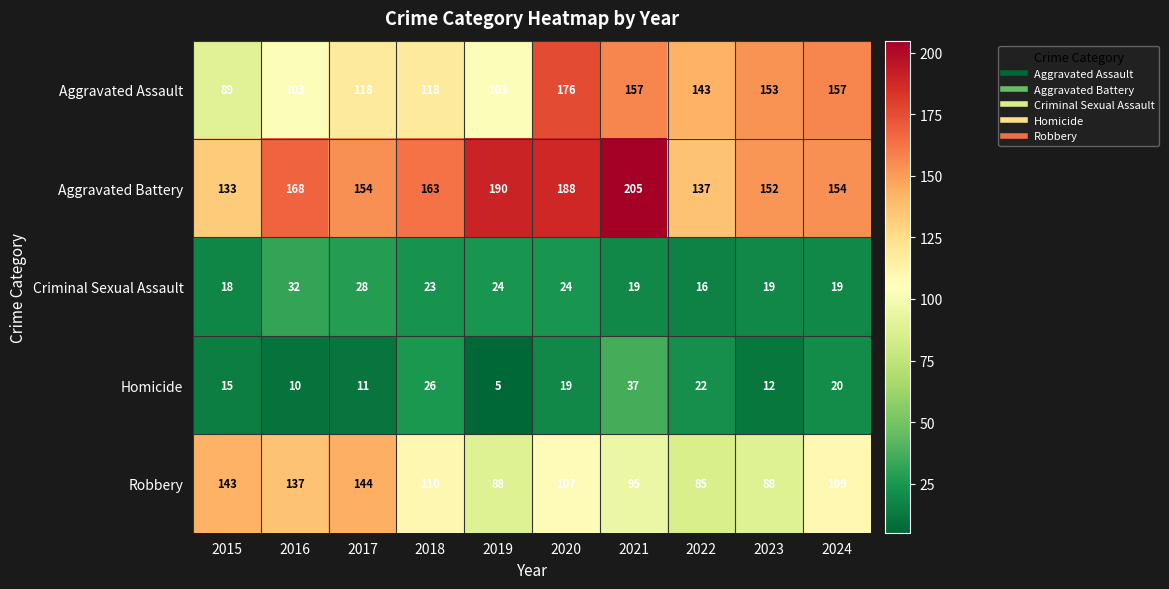

What is the total value across all series at 2017?

455